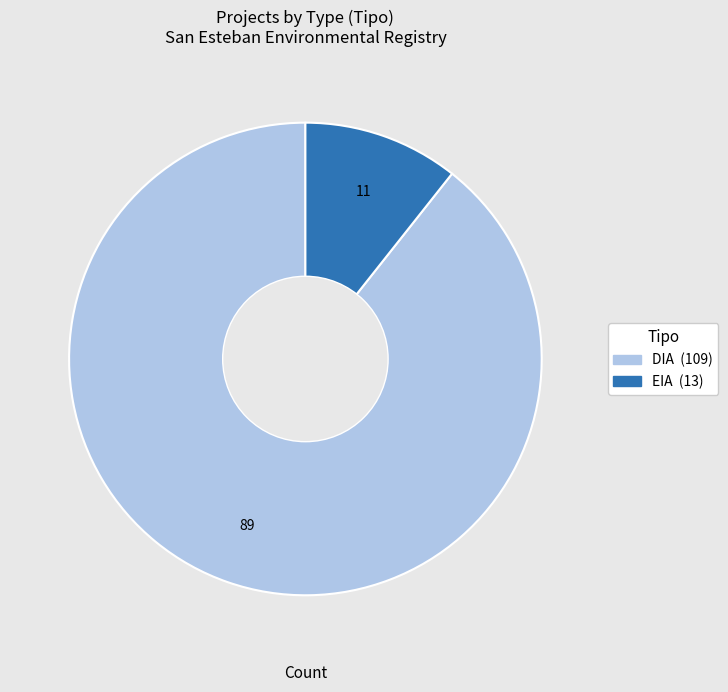

Which slice represents more than half of the pie?

DIA